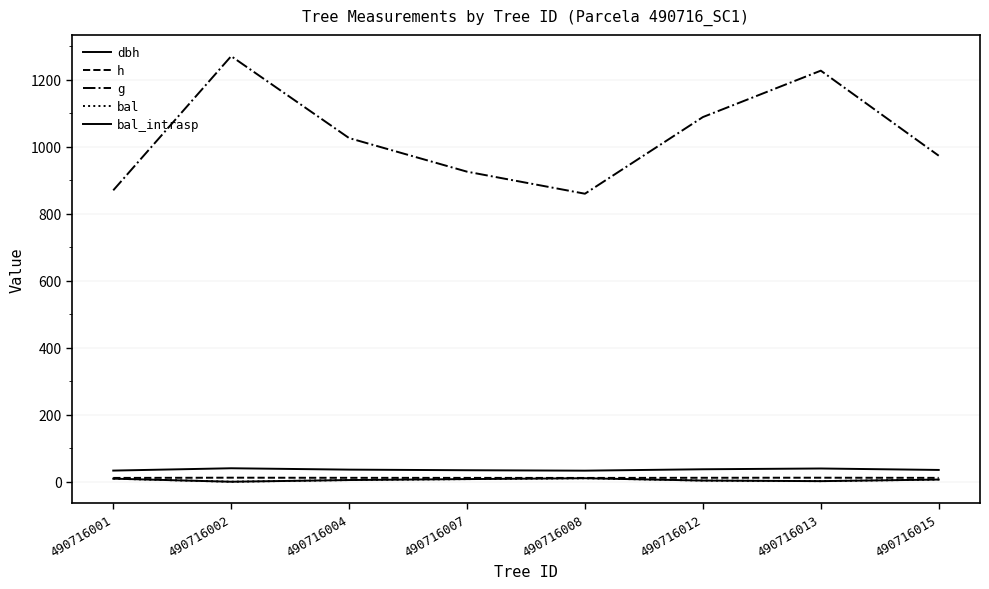

Does the chart have visible grid lines?

Yes